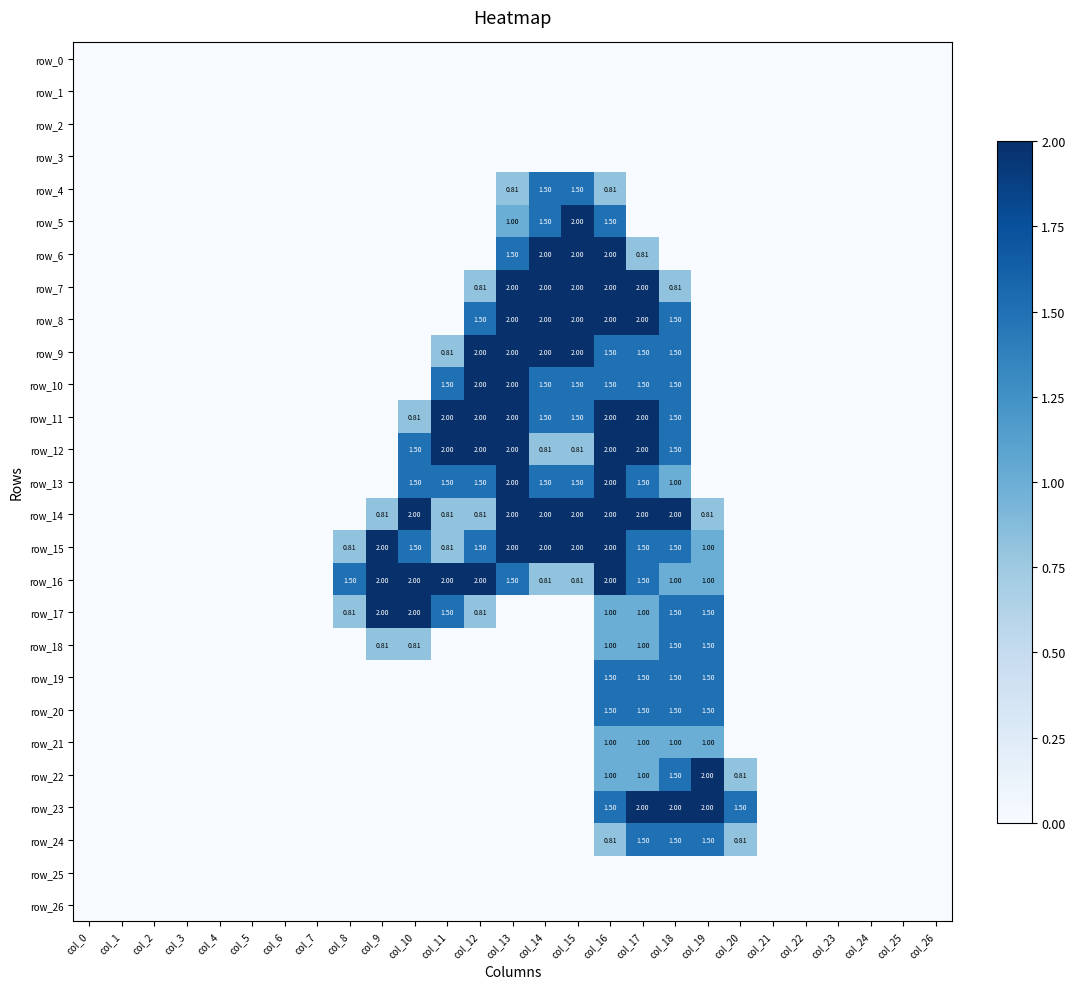

Reading left to right, what are all the values shown in this chart?

row_0: col_0=0.0	col_1=0.0	col_2=0.0	col_3=0.0	col_4=0.0	col_5=0.0	col_6=0.0	col_7=0.0	col_8=0.0	col_9=0.0	col_10=0.0	col_11=0.0	col_12=0.0	col_13=0.0	col_14=0.0	col_15=0.0	col_16=0.0	col_17=0.0	col_18=0.0	col_19=0.0	col_20=0.0	col_21=0.0	col_22=0.0	col_23=0.0	col_24=0.0	col_25=0.0	col_26=0.0
row_1: col_0=0.0	col_1=0.0	col_2=0.0	col_3=0.0	col_4=0.0	col_5=0.0	col_6=0.0	col_7=0.0	col_8=0.0	col_9=0.0	col_10=0.0	col_11=0.0	col_12=0.0	col_13=0.0	col_14=0.0	col_15=0.0	col_16=0.0	col_17=0.0	col_18=0.0	col_19=0.0	col_20=0.0	col_21=0.0	col_22=0.0	col_23=0.0	col_24=0.0	col_25=0.0	col_26=0.0
row_2: col_0=0.0	col_1=0.0	col_2=0.0	col_3=0.0	col_4=0.0	col_5=0.0	col_6=0.0	col_7=0.0	col_8=0.0	col_9=0.0	col_10=0.0	col_11=0.0	col_12=0.0	col_13=0.0	col_14=0.0	col_15=0.0	col_16=0.0	col_17=0.0	col_18=0.0	col_19=0.0	col_20=0.0	col_21=0.0	col_22=0.0	col_23=0.0	col_24=0.0	col_25=0.0	col_26=0.0
row_3: col_0=0.0	col_1=0.0	col_2=0.0	col_3=0.0	col_4=0.0	col_5=0.0	col_6=0.0	col_7=0.0	col_8=0.0	col_9=0.0	col_10=0.0	col_11=0.0	col_12=0.0	col_13=0.0	col_14=0.0	col_15=0.0	col_16=0.0	col_17=0.0	col_18=0.0	col_19=0.0	col_20=0.0	col_21=0.0	col_22=0.0	col_23=0.0	col_24=0.0	col_25=0.0	col_26=0.0
row_4: col_0=0.0	col_1=0.0	col_2=0.0	col_3=0.0	col_4=0.0	col_5=0.0	col_6=0.0	col_7=0.0	col_8=0.0	col_9=0.0	col_10=0.0	col_11=0.0	col_12=0.0	col_13=0.8	col_14=1.5	col_15=1.5	col_16=0.8	col_17=0.0	col_18=0.0	col_19=0.0	col_20=0.0	col_21=0.0	col_22=0.0	col_23=0.0	col_24=0.0	col_25=0.0	col_26=0.0
row_5: col_0=0.0	col_1=0.0	col_2=0.0	col_3=0.0	col_4=0.0	col_5=0.0	col_6=0.0	col_7=0.0	col_8=0.0	col_9=0.0	col_10=0.0	col_11=0.0	col_12=0.0	col_13=1.0	col_14=1.5	col_15=2.0	col_16=1.5	col_17=0.0	col_18=0.0	col_19=0.0	col_20=0.0	col_21=0.0	col_22=0.0	col_23=0.0	col_24=0.0	col_25=0.0	col_26=0.0
row_6: col_0=0.0	col_1=0.0	col_2=0.0	col_3=0.0	col_4=0.0	col_5=0.0	col_6=0.0	col_7=0.0	col_8=0.0	col_9=0.0	col_10=0.0	col_11=0.0	col_12=0.0	col_13=1.5	col_14=2.0	col_15=2.0	col_16=2.0	col_17=0.8	col_18=0.0	col_19=0.0	col_20=0.0	col_21=0.0	col_22=0.0	col_23=0.0	col_24=0.0	col_25=0.0	col_26=0.0
row_7: col_0=0.0	col_1=0.0	col_2=0.0	col_3=0.0	col_4=0.0	col_5=0.0	col_6=0.0	col_7=0.0	col_8=0.0	col_9=0.0	col_10=0.0	col_11=0.0	col_12=0.8	col_13=2.0	col_14=2.0	col_15=2.0	col_16=2.0	col_17=2.0	col_18=0.8	col_19=0.0	col_20=0.0	col_21=0.0	col_22=0.0	col_23=0.0	col_24=0.0	col_25=0.0	col_26=0.0
row_8: col_0=0.0	col_1=0.0	col_2=0.0	col_3=0.0	col_4=0.0	col_5=0.0	col_6=0.0	col_7=0.0	col_8=0.0	col_9=0.0	col_10=0.0	col_11=0.0	col_12=1.5	col_13=2.0	col_14=2.0	col_15=2.0	col_16=2.0	col_17=2.0	col_18=1.5	col_19=0.0	col_20=0.0	col_21=0.0	col_22=0.0	col_23=0.0	col_24=0.0	col_25=0.0	col_26=0.0
row_9: col_0=0.0	col_1=0.0	col_2=0.0	col_3=0.0	col_4=0.0	col_5=0.0	col_6=0.0	col_7=0.0	col_8=0.0	col_9=0.0	col_10=0.0	col_11=0.8	col_12=2.0	col_13=2.0	col_14=2.0	col_15=2.0	col_16=1.5	col_17=1.5	col_18=1.5	col_19=0.0	col_20=0.0	col_21=0.0	col_22=0.0	col_23=0.0	col_24=0.0	col_25=0.0	col_26=0.0
row_10: col_0=0.0	col_1=0.0	col_2=0.0	col_3=0.0	col_4=0.0	col_5=0.0	col_6=0.0	col_7=0.0	col_8=0.0	col_9=0.0	col_10=0.0	col_11=1.5	col_12=2.0	col_13=2.0	col_14=1.5	col_15=1.5	col_16=1.5	col_17=1.5	col_18=1.5	col_19=0.0	col_20=0.0	col_21=0.0	col_22=0.0	col_23=0.0	col_24=0.0	col_25=0.0	col_26=0.0
row_11: col_0=0.0	col_1=0.0	col_2=0.0	col_3=0.0	col_4=0.0	col_5=0.0	col_6=0.0	col_7=0.0	col_8=0.0	col_9=0.0	col_10=0.8	col_11=2.0	col_12=2.0	col_13=2.0	col_14=1.5	col_15=1.5	col_16=2.0	col_17=2.0	col_18=1.5	col_19=0.0	col_20=0.0	col_21=0.0	col_22=0.0	col_23=0.0	col_24=0.0	col_25=0.0	col_26=0.0
row_12: col_0=0.0	col_1=0.0	col_2=0.0	col_3=0.0	col_4=0.0	col_5=0.0	col_6=0.0	col_7=0.0	col_8=0.0	col_9=0.0	col_10=1.5	col_11=2.0	col_12=2.0	col_13=2.0	col_14=0.8	col_15=0.8	col_16=2.0	col_17=2.0	col_18=1.5	col_19=0.0	col_20=0.0	col_21=0.0	col_22=0.0	col_23=0.0	col_24=0.0	col_25=0.0	col_26=0.0
row_13: col_0=0.0	col_1=0.0	col_2=0.0	col_3=0.0	col_4=0.0	col_5=0.0	col_6=0.0	col_7=0.0	col_8=0.0	col_9=0.0	col_10=1.5	col_11=1.5	col_12=1.5	col_13=2.0	col_14=1.5	col_15=1.5	col_16=2.0	col_17=1.5	col_18=1.0	col_19=0.0	col_20=0.0	col_21=0.0	col_22=0.0	col_23=0.0	col_24=0.0	col_25=0.0	col_26=0.0
row_14: col_0=0.0	col_1=0.0	col_2=0.0	col_3=0.0	col_4=0.0	col_5=0.0	col_6=0.0	col_7=0.0	col_8=0.0	col_9=0.8	col_10=2.0	col_11=0.8	col_12=0.8	col_13=2.0	col_14=2.0	col_15=2.0	col_16=2.0	col_17=2.0	col_18=2.0	col_19=0.8	col_20=0.0	col_21=0.0	col_22=0.0	col_23=0.0	col_24=0.0	col_25=0.0	col_26=0.0
row_15: col_0=0.0	col_1=0.0	col_2=0.0	col_3=0.0	col_4=0.0	col_5=0.0	col_6=0.0	col_7=0.0	col_8=0.8	col_9=2.0	col_10=1.5	col_11=0.8	col_12=1.5	col_13=2.0	col_14=2.0	col_15=2.0	col_16=2.0	col_17=1.5	col_18=1.5	col_19=1.0	col_20=0.0	col_21=0.0	col_22=0.0	col_23=0.0	col_24=0.0	col_25=0.0	col_26=0.0
row_16: col_0=0.0	col_1=0.0	col_2=0.0	col_3=0.0	col_4=0.0	col_5=0.0	col_6=0.0	col_7=0.0	col_8=1.5	col_9=2.0	col_10=2.0	col_11=2.0	col_12=2.0	col_13=1.5	col_14=0.8	col_15=0.8	col_16=2.0	col_17=1.5	col_18=1.0	col_19=1.0	col_20=0.0	col_21=0.0	col_22=0.0	col_23=0.0	col_24=0.0	col_25=0.0	col_26=0.0
row_17: col_0=0.0	col_1=0.0	col_2=0.0	col_3=0.0	col_4=0.0	col_5=0.0	col_6=0.0	col_7=0.0	col_8=0.8	col_9=2.0	col_10=2.0	col_11=1.5	col_12=0.8	col_13=0.0	col_14=0.0	col_15=0.0	col_16=1.0	col_17=1.0	col_18=1.5	col_19=1.5	col_20=0.0	col_21=0.0	col_22=0.0	col_23=0.0	col_24=0.0	col_25=0.0	col_26=0.0
row_18: col_0=0.0	col_1=0.0	col_2=0.0	col_3=0.0	col_4=0.0	col_5=0.0	col_6=0.0	col_7=0.0	col_8=0.0	col_9=0.8	col_10=0.8	col_11=0.0	col_12=0.0	col_13=0.0	col_14=0.0	col_15=0.0	col_16=1.0	col_17=1.0	col_18=1.5	col_19=1.5	col_20=0.0	col_21=0.0	col_22=0.0	col_23=0.0	col_24=0.0	col_25=0.0	col_26=0.0
row_19: col_0=0.0	col_1=0.0	col_2=0.0	col_3=0.0	col_4=0.0	col_5=0.0	col_6=0.0	col_7=0.0	col_8=0.0	col_9=0.0	col_10=0.0	col_11=0.0	col_12=0.0	col_13=0.0	col_14=0.0	col_15=0.0	col_16=1.5	col_17=1.5	col_18=1.5	col_19=1.5	col_20=0.0	col_21=0.0	col_22=0.0	col_23=0.0	col_24=0.0	col_25=0.0	col_26=0.0
row_20: col_0=0.0	col_1=0.0	col_2=0.0	col_3=0.0	col_4=0.0	col_5=0.0	col_6=0.0	col_7=0.0	col_8=0.0	col_9=0.0	col_10=0.0	col_11=0.0	col_12=0.0	col_13=0.0	col_14=0.0	col_15=0.0	col_16=1.5	col_17=1.5	col_18=1.5	col_19=1.5	col_20=0.0	col_21=0.0	col_22=0.0	col_23=0.0	col_24=0.0	col_25=0.0	col_26=0.0
row_21: col_0=0.0	col_1=0.0	col_2=0.0	col_3=0.0	col_4=0.0	col_5=0.0	col_6=0.0	col_7=0.0	col_8=0.0	col_9=0.0	col_10=0.0	col_11=0.0	col_12=0.0	col_13=0.0	col_14=0.0	col_15=0.0	col_16=1.0	col_17=1.0	col_18=1.0	col_19=1.0	col_20=0.0	col_21=0.0	col_22=0.0	col_23=0.0	col_24=0.0	col_25=0.0	col_26=0.0
row_22: col_0=0.0	col_1=0.0	col_2=0.0	col_3=0.0	col_4=0.0	col_5=0.0	col_6=0.0	col_7=0.0	col_8=0.0	col_9=0.0	col_10=0.0	col_11=0.0	col_12=0.0	col_13=0.0	col_14=0.0	col_15=0.0	col_16=1.0	col_17=1.0	col_18=1.5	col_19=2.0	col_20=0.8	col_21=0.0	col_22=0.0	col_23=0.0	col_24=0.0	col_25=0.0	col_26=0.0
row_23: col_0=0.0	col_1=0.0	col_2=0.0	col_3=0.0	col_4=0.0	col_5=0.0	col_6=0.0	col_7=0.0	col_8=0.0	col_9=0.0	col_10=0.0	col_11=0.0	col_12=0.0	col_13=0.0	col_14=0.0	col_15=0.0	col_16=1.5	col_17=2.0	col_18=2.0	col_19=2.0	col_20=1.5	col_21=0.0	col_22=0.0	col_23=0.0	col_24=0.0	col_25=0.0	col_26=0.0
row_24: col_0=0.0	col_1=0.0	col_2=0.0	col_3=0.0	col_4=0.0	col_5=0.0	col_6=0.0	col_7=0.0	col_8=0.0	col_9=0.0	col_10=0.0	col_11=0.0	col_12=0.0	col_13=0.0	col_14=0.0	col_15=0.0	col_16=0.8	col_17=1.5	col_18=1.5	col_19=1.5	col_20=0.8	col_21=0.0	col_22=0.0	col_23=0.0	col_24=0.0	col_25=0.0	col_26=0.0
row_25: col_0=0.0	col_1=0.0	col_2=0.0	col_3=0.0	col_4=0.0	col_5=0.0	col_6=0.0	col_7=0.0	col_8=0.0	col_9=0.0	col_10=0.0	col_11=0.0	col_12=0.0	col_13=0.0	col_14=0.0	col_15=0.0	col_16=0.0	col_17=0.0	col_18=0.0	col_19=0.0	col_20=0.0	col_21=0.0	col_22=0.0	col_23=0.0	col_24=0.0	col_25=0.0	col_26=0.0
row_26: col_0=0.0	col_1=0.0	col_2=0.0	col_3=0.0	col_4=0.0	col_5=0.0	col_6=0.0	col_7=0.0	col_8=0.0	col_9=0.0	col_10=0.0	col_11=0.0	col_12=0.0	col_13=0.0	col_14=0.0	col_15=0.0	col_16=0.0	col_17=0.0	col_18=0.0	col_19=0.0	col_20=0.0	col_21=0.0	col_22=0.0	col_23=0.0	col_24=0.0	col_25=0.0	col_26=0.0